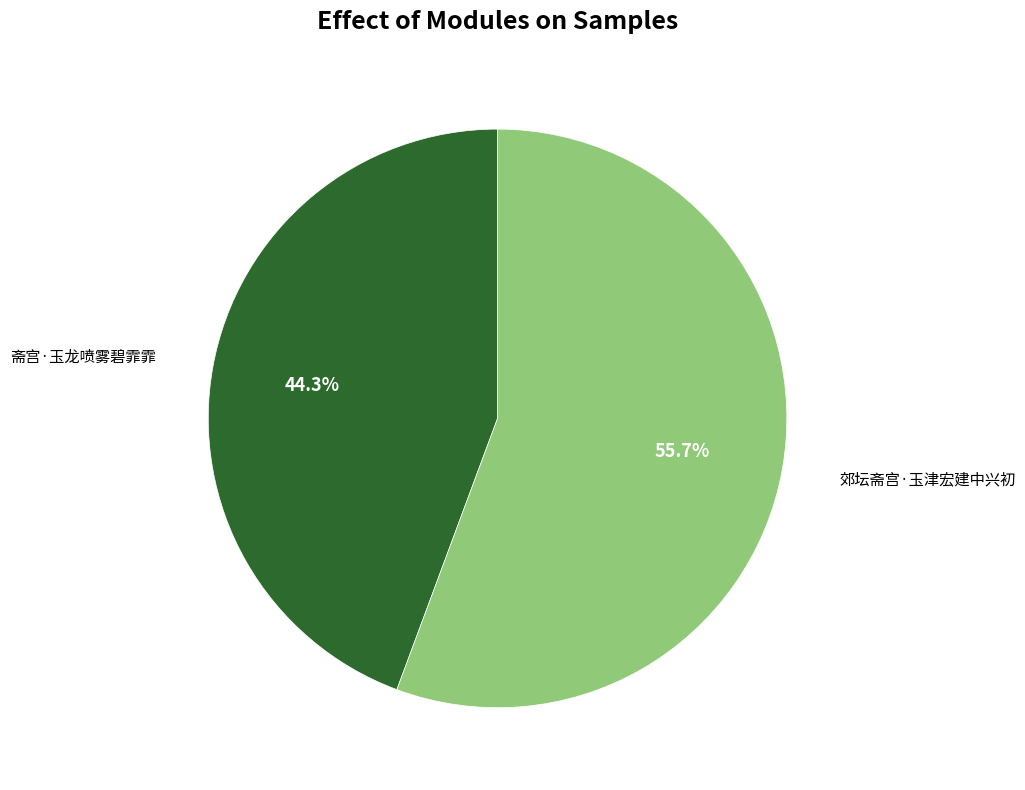

Count the number of slices in the pie.

2